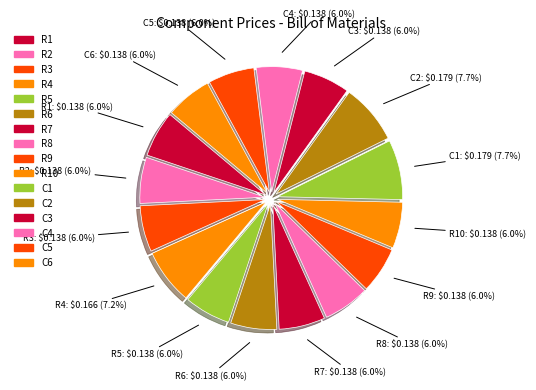

How many slices are in this pie chart?

16